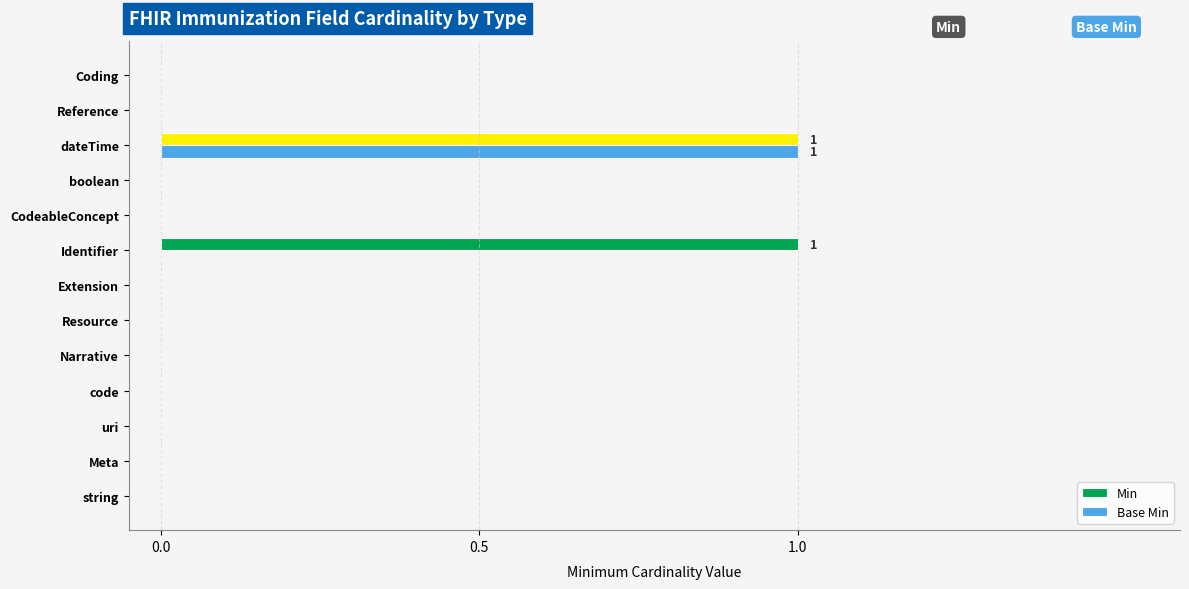

Reading left to right, list all the values displayed in this chart.

Min: 0	0	0	0	0	0	0	1	0	0	1	0	0
Base Min: 0	0	0	0	0	0	0	0	0	0	1	0	0